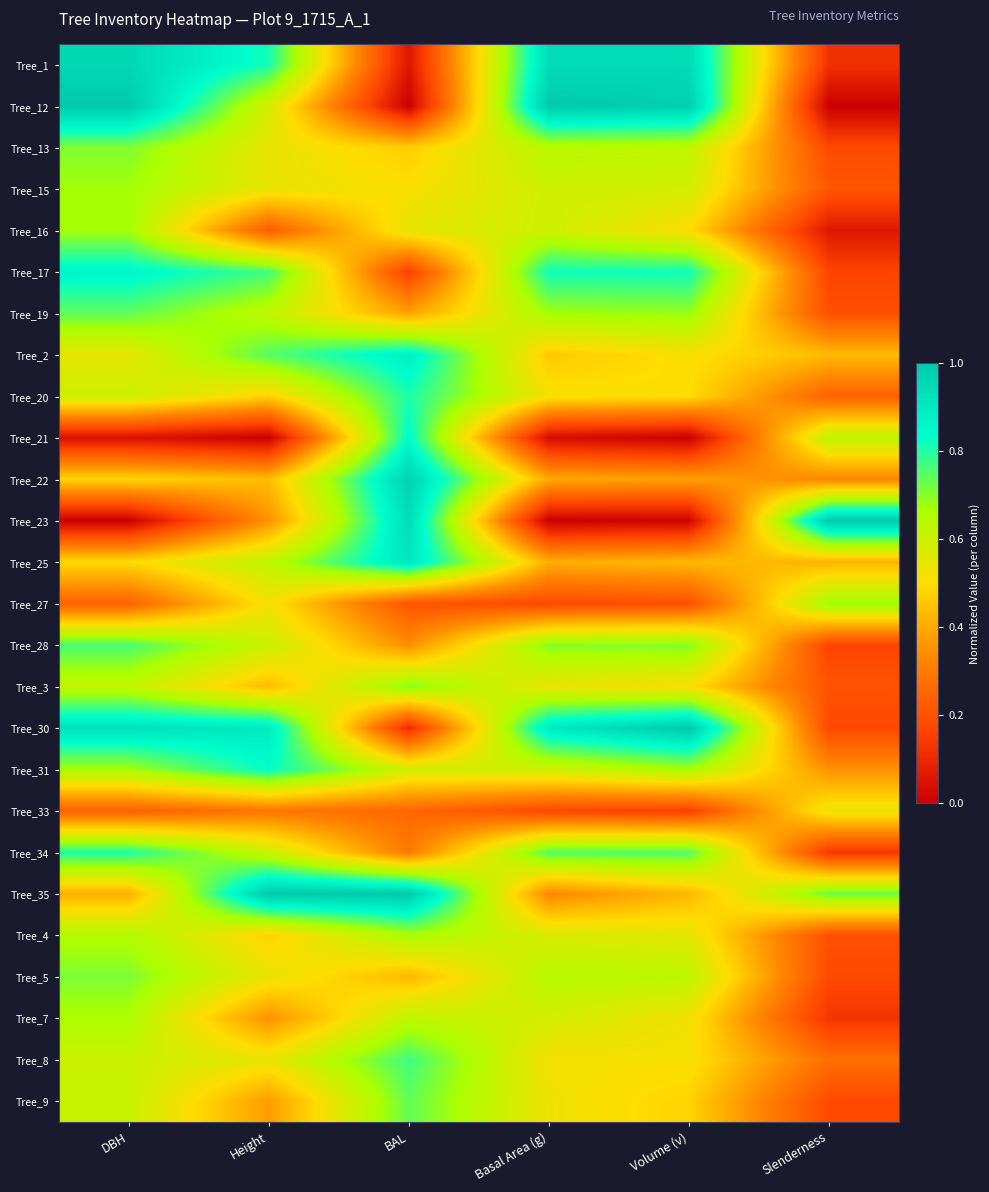

Rank the series by their maximum value, from highest to lowest.

Tree_12, Tree_30, Tree_23, Tree_35, Tree_22, Tree_1, Tree_25, Tree_2, Tree_17, Tree_21, Tree_31, Tree_20, Tree_34, Tree_8, Tree_28, Tree_19, Tree_9, Tree_5, Tree_13, Tree_3, Tree_27, Tree_15, Tree_16, Tree_4, Tree_7, Tree_33